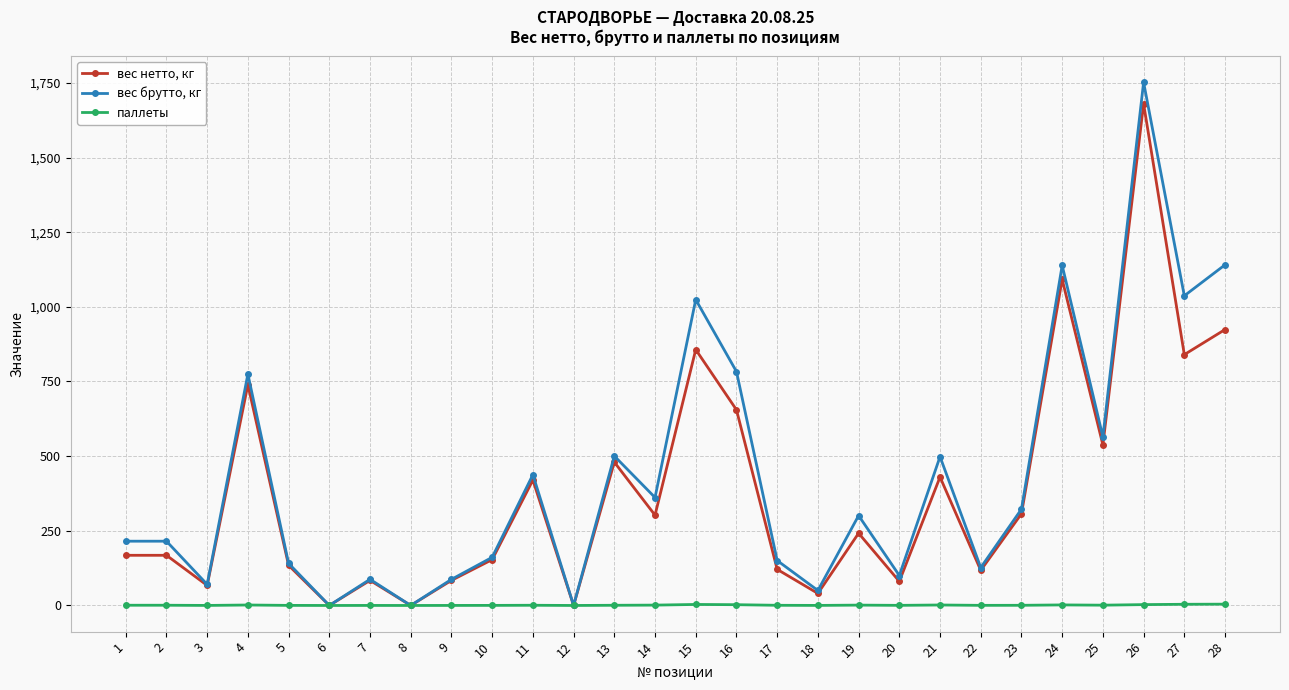

At which category does вес нетто, кг reach its first local valley?

3